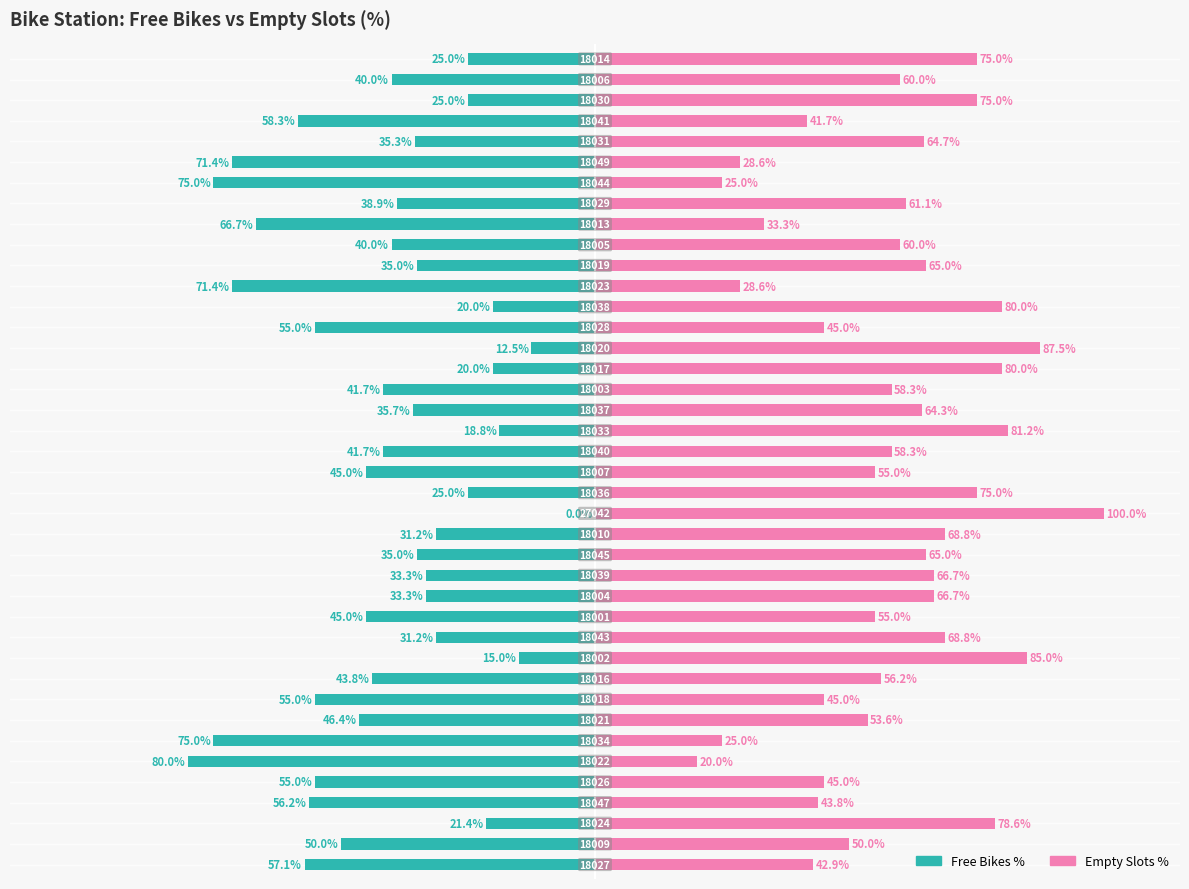

Reading left to right, what are all the values shown in this chart?

Free Bikes %: -57.1	-50.0	-21.4	-56.2	-55.0	-80.0	-75.0	-46.4	-55.0	-43.8	-15.0	-31.2	-45.0	-33.3	-33.3	-35.0	-31.2	0.0	-25.0	-45.0	-41.7	-18.8	-35.7	-41.7	-20.0	-12.5	-55.0	-20.0	-71.4	-35.0	-40.0	-66.7	-38.9	-75.0	-71.4	-35.3	-58.3	-25.0	-40.0	-25.0
Empty Slots %: 42.9	50.0	78.6	43.8	45.0	20.0	25.0	53.6	45.0	56.2	85.0	68.8	55.0	66.7	66.7	65.0	68.8	100.0	75.0	55.0	58.3	81.2	64.3	58.3	80.0	87.5	45.0	80.0	28.6	65.0	60.0	33.3	61.1	25.0	28.6	64.7	41.7	75.0	60.0	75.0